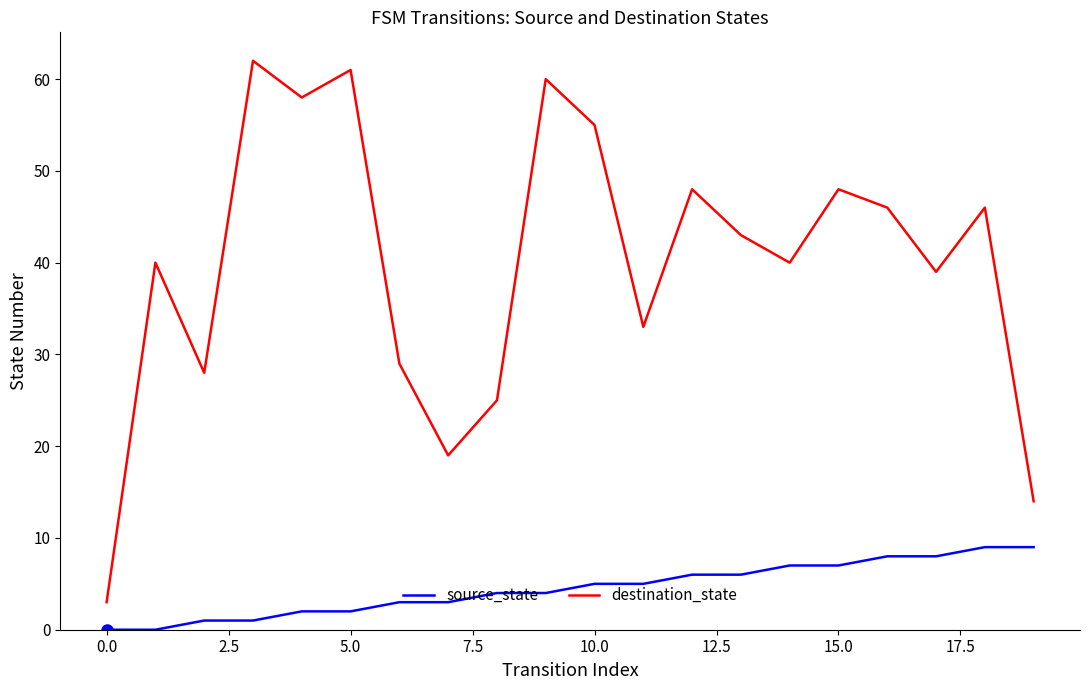

Which series has the widest spread of values?

destination_state